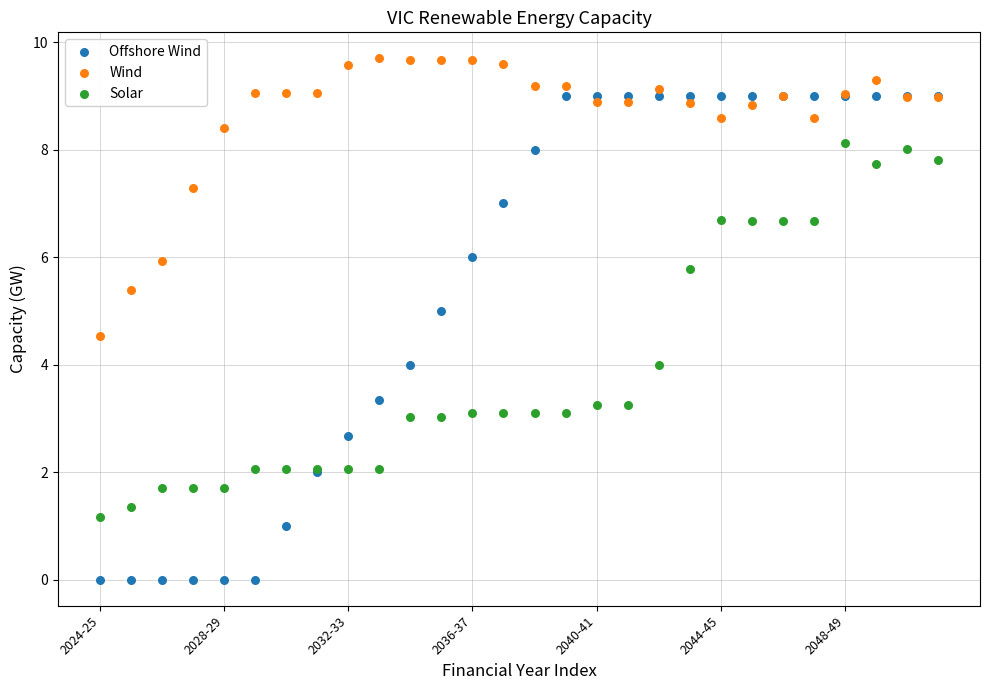

Which series contains the highest Y value?

Wind